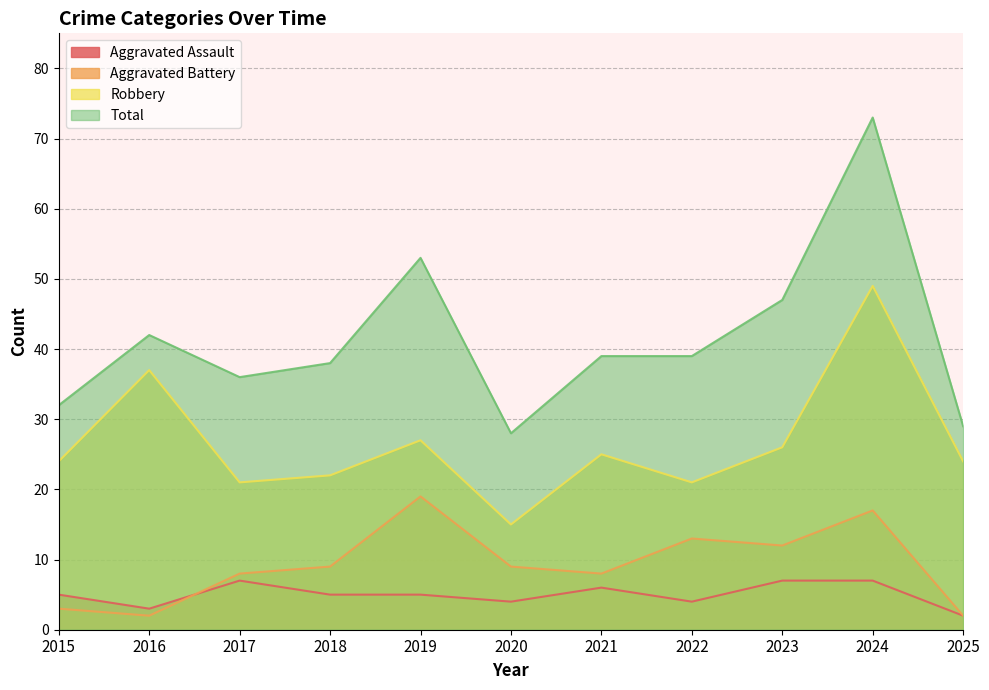

What is the minimum value for Aggravated Assault?

2